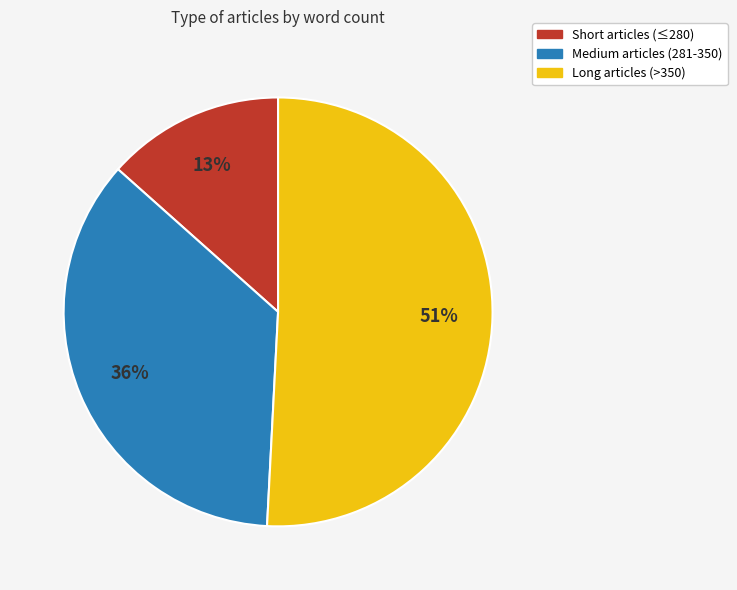

To the nearest percent, what is the average slice percentage?

33%